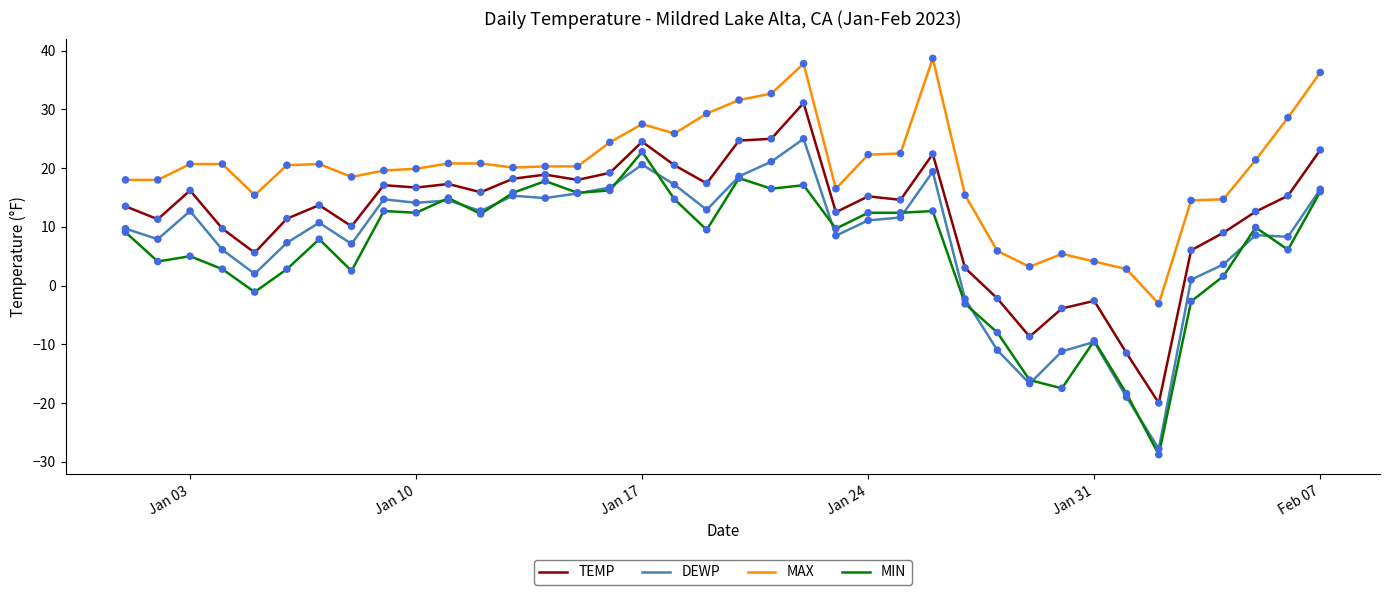

True or false: TEMP and DEWP intersect in this chart.

False